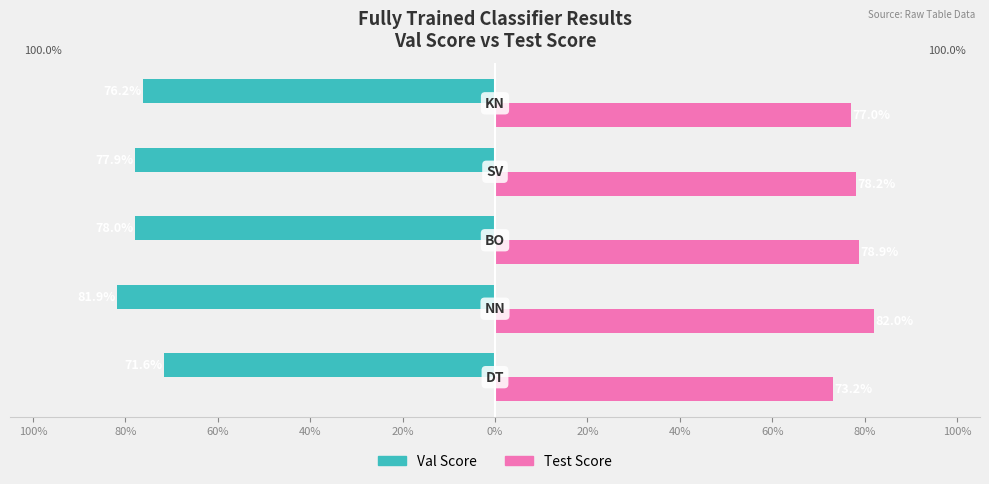

What are all the series names shown in the legend?

Val Score, Test Score